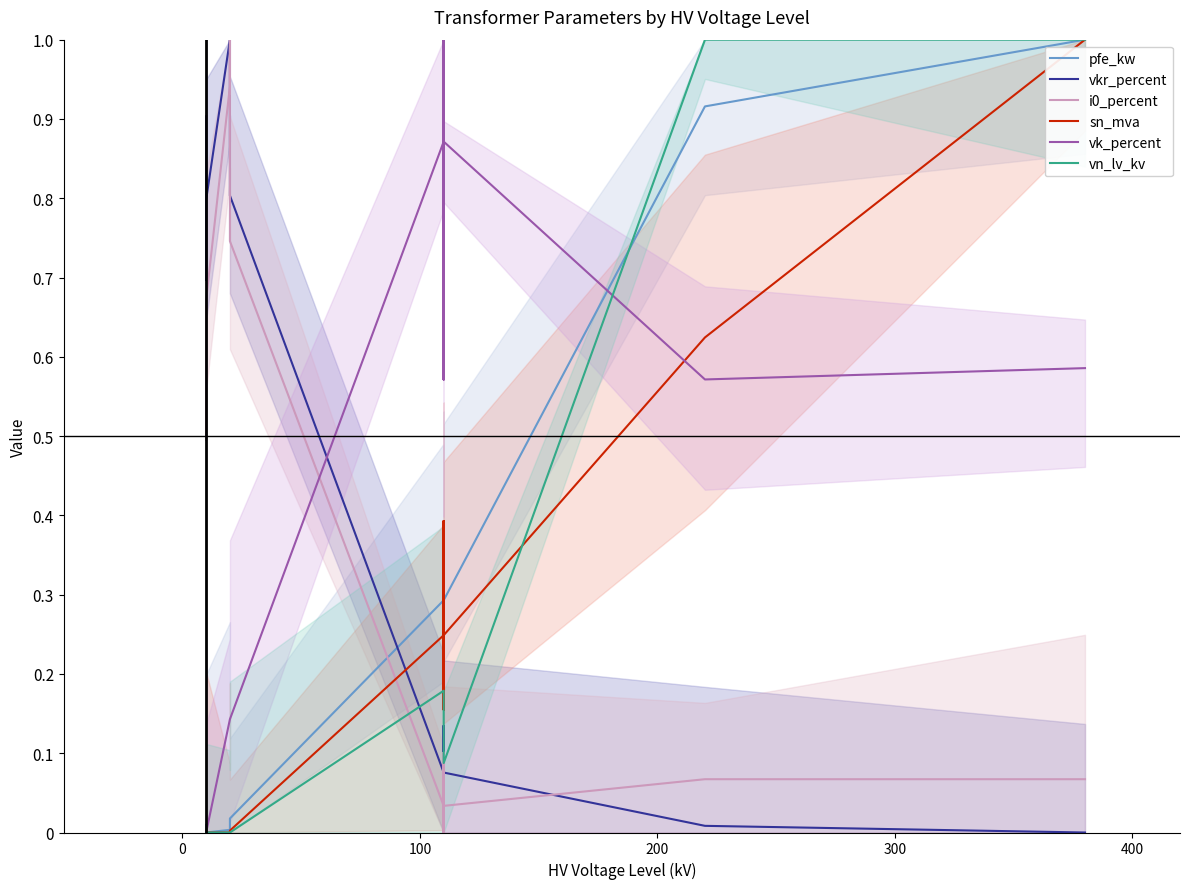

Reading left to right, transcribe all the data shown in this chart.

pfe_kw: 0.0	0.0	0.0	0.0	0.0	0.0	0.3	0.4	0.2	0.4	0.2	0.3	0.9	1.0
vkr_percent: 0.9	0.7	0.8	1.0	1.0	0.8	0.1	0.1	0.1	0.1	0.1	0.1	0.0	0.0
i0_percent: 0.7	0.5	0.7	0.9	1.0	0.7	0.0	0.0	0.1	0.0	0.1	0.0	0.1	0.1
sn_mva: 0.0	0.0	0.0	0.0	0.0	0.0	0.2	0.4	0.2	0.4	0.2	0.2	0.6	1.0
vk_percent: 0.0	0.0	0.0	0.1	0.1	0.1	0.9	1.0	0.6	1.0	0.6	0.9	0.6	0.6
vn_lv_kv: 0.0	0.0	0.0	0.0	0.0	0.0	0.2	0.2	0.2	0.1	0.1	0.1	1.0	1.0